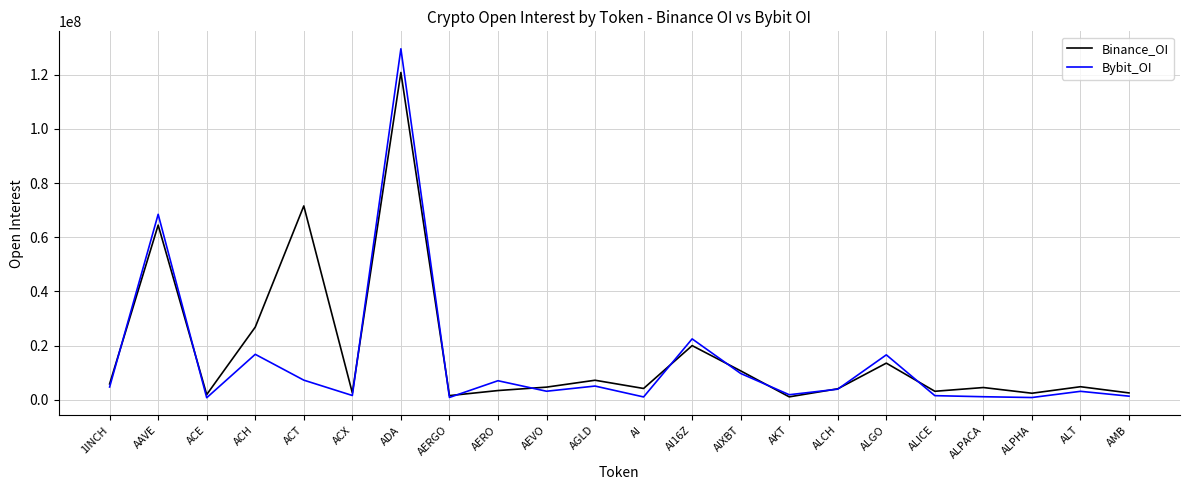

What is the highest value of the Binance_OI series?

120823265